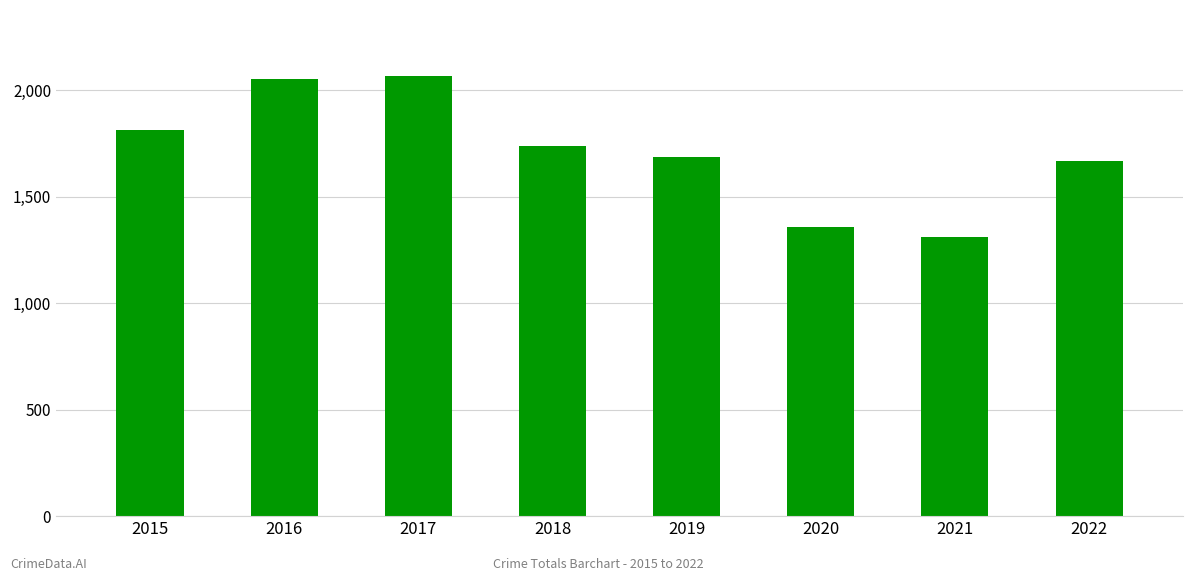

Reading left to right, transcribe all the data shown in this chart.

2015=1811	2016=2053	2017=2066	2018=1736	2019=1687	2020=1357	2021=1311	2022=1668